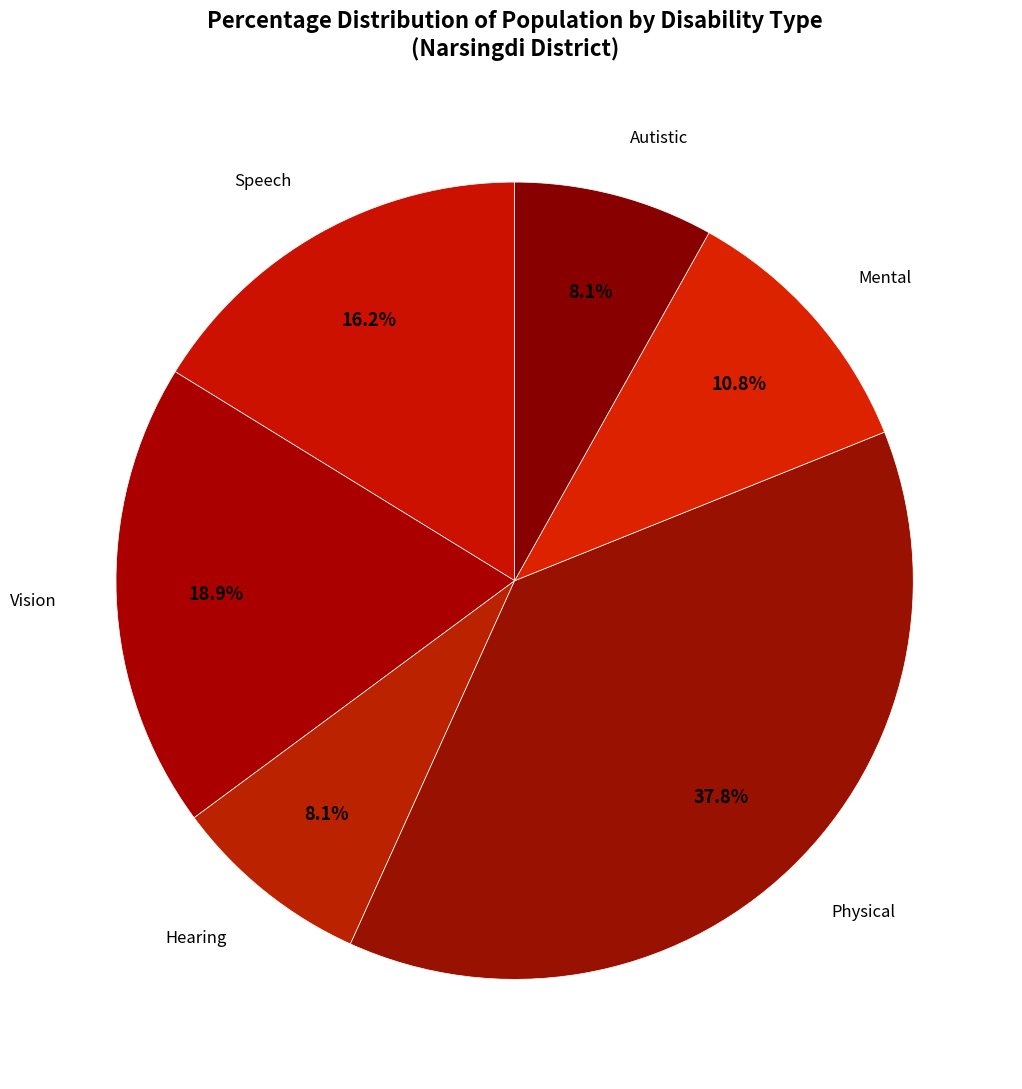

True or false: Physical accounts for 38% of the total.

True